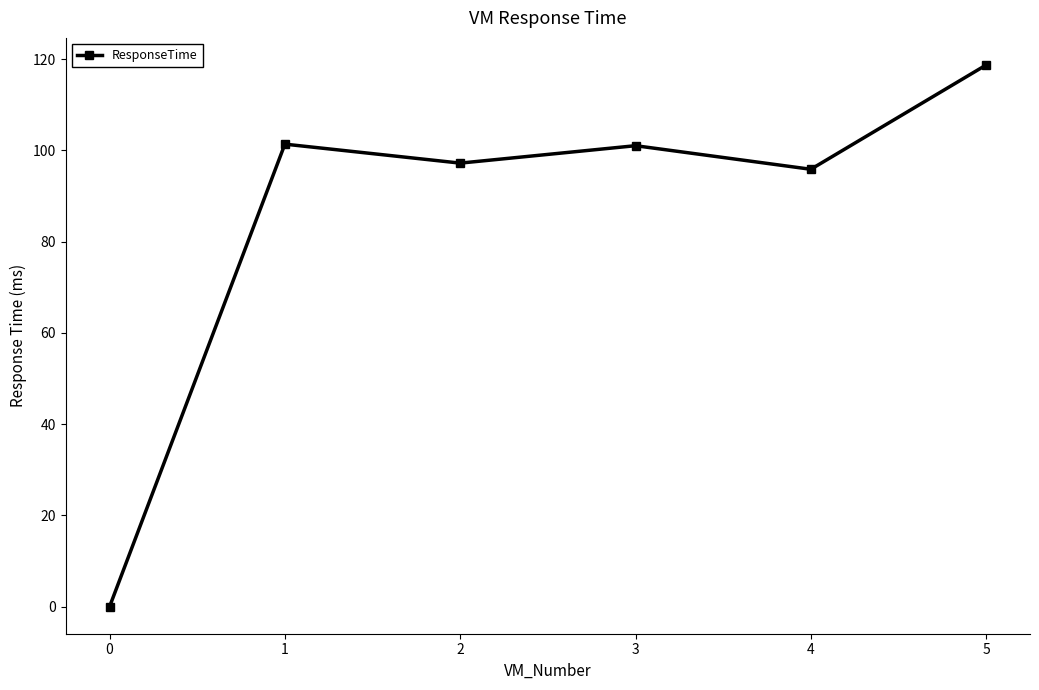

True or false: the data has more than 1 interior local peaks.

True